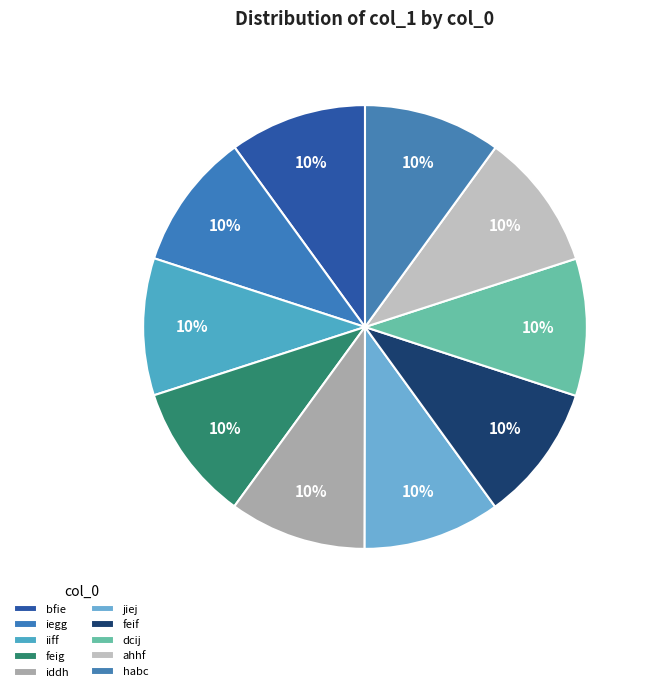

Approximately how many times larger is the value at jiej compared to ahhf?

1.0